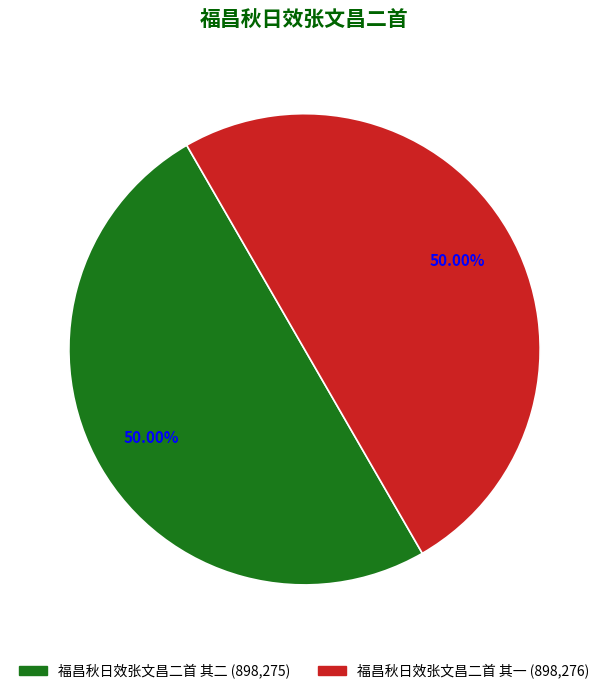

Do 福昌秋日效张文昌二首 其一 and 福昌秋日效张文昌二首 其二 together represent more than half of the pie?

Yes